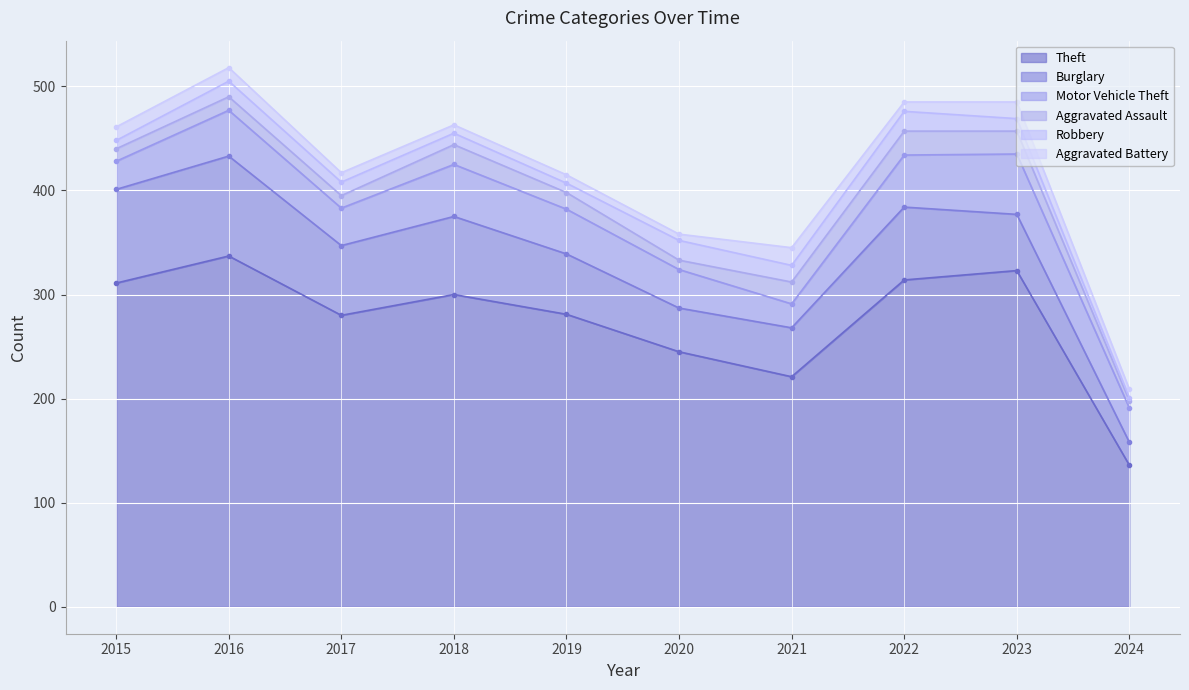

The value of Burglary at 2021 is 47. True or false?

True